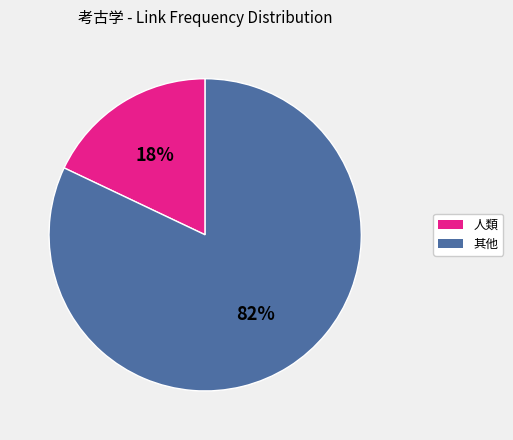

To the nearest percent, what is the average slice percentage?

50%